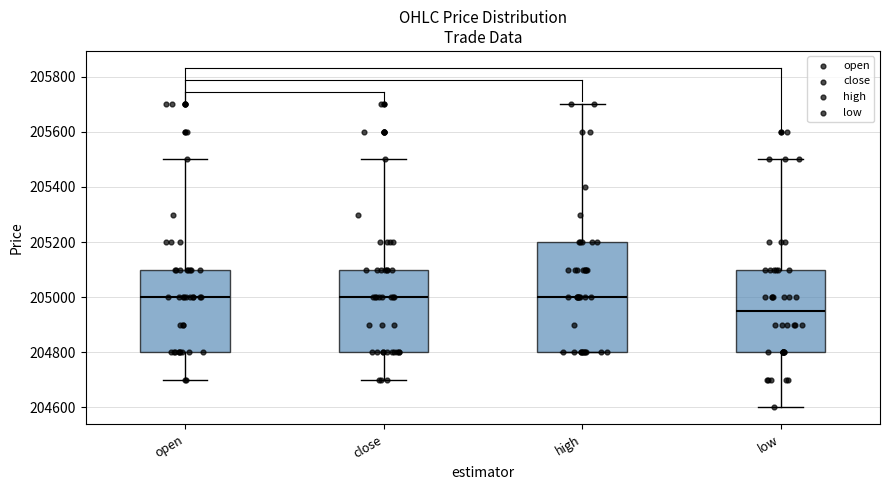

Reading left to right, transcribe this box plot: for each box, give where its median line is, the range the box spans, and where its two whiskers end, as read against the y-axis. The values are not printed on the chart, so give them approximately, as read against the axis.

open: median 205000, box 204800 to 205100, whiskers 204700 to 205500
close: median 205000, box 204800 to 205100, whiskers 204700 to 205500
high: median 205000, box 204800 to 205200, whiskers 204800 to 205700
low: median 204960, box 204800 to 205100, whiskers 204600 to 205500